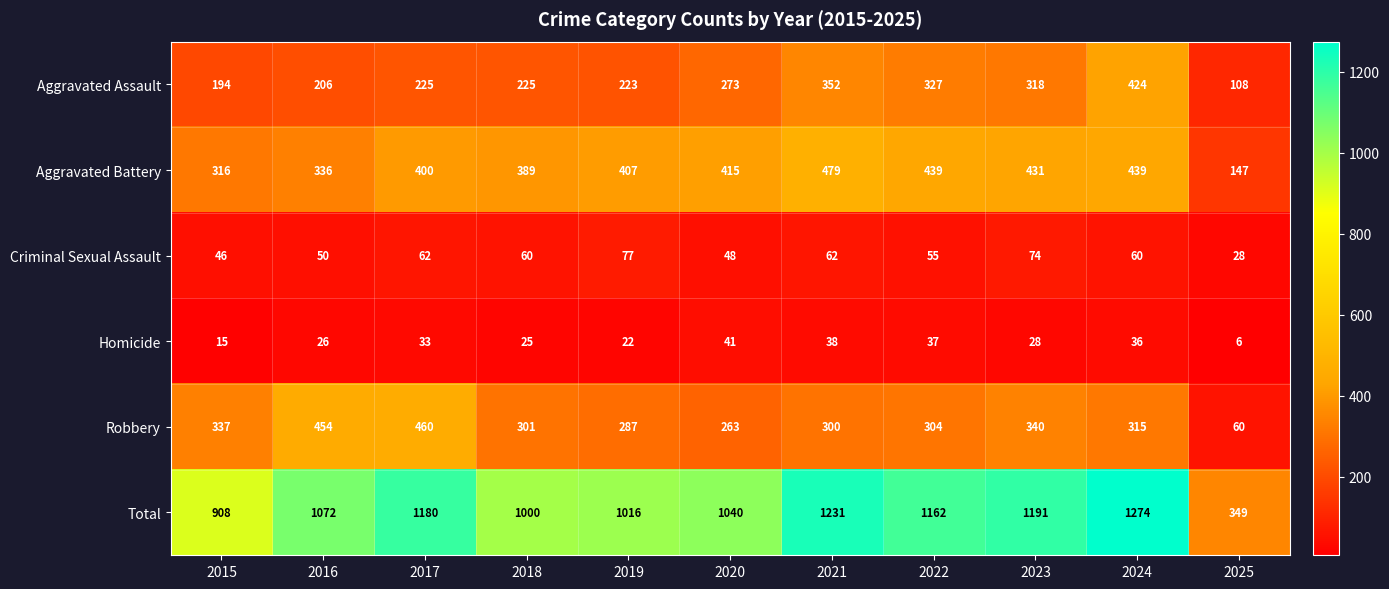

At how many categories does at least one series exceed 766?

10